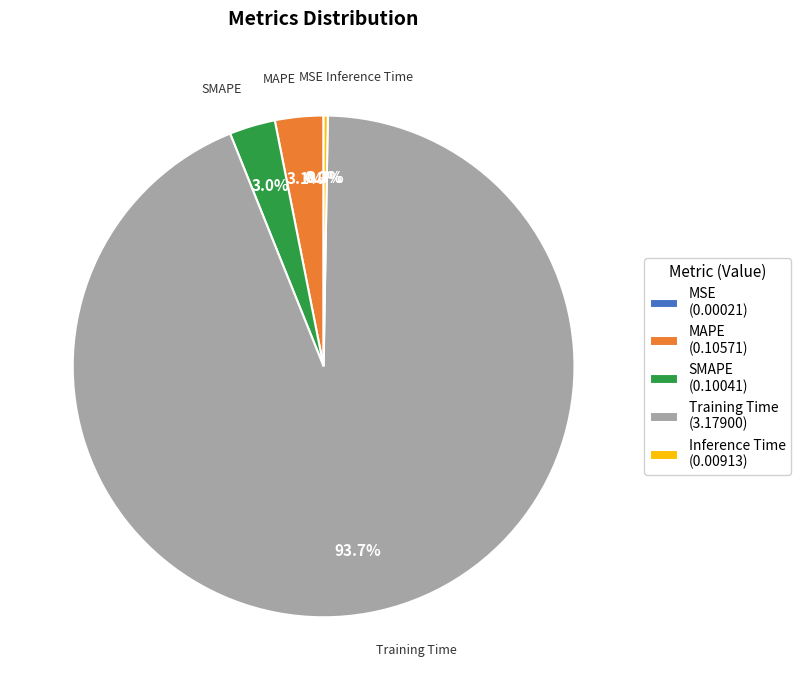

Is there any slice that represents more than half of the pie?

Yes